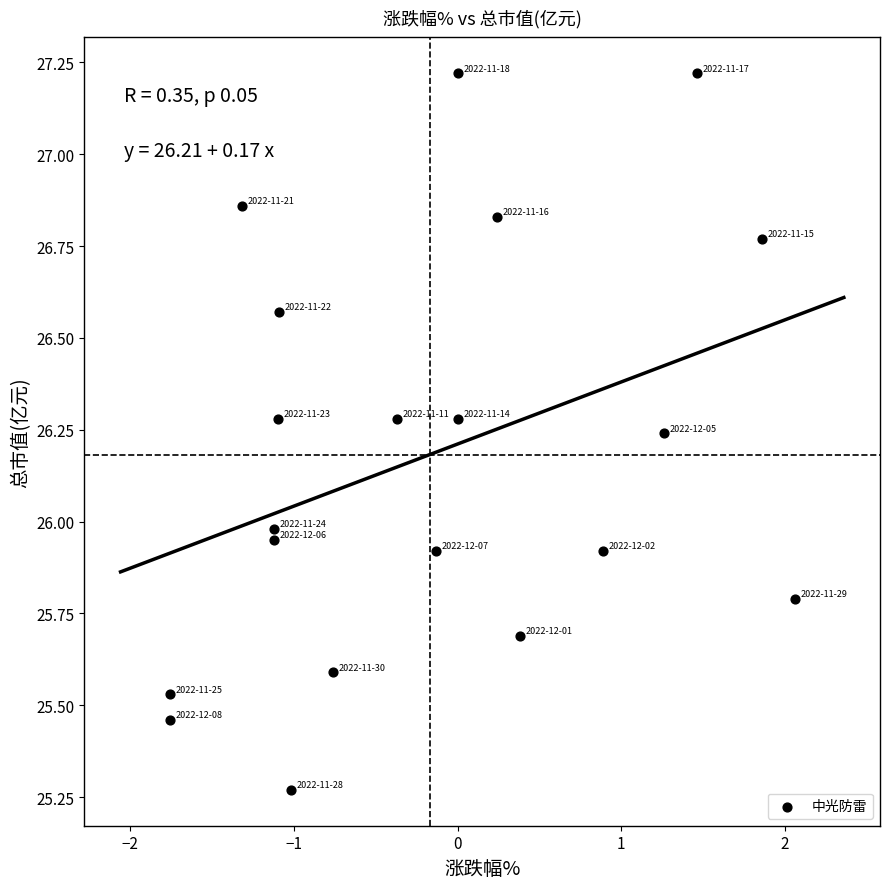

What is the range of X values (max minus min)?

3.8